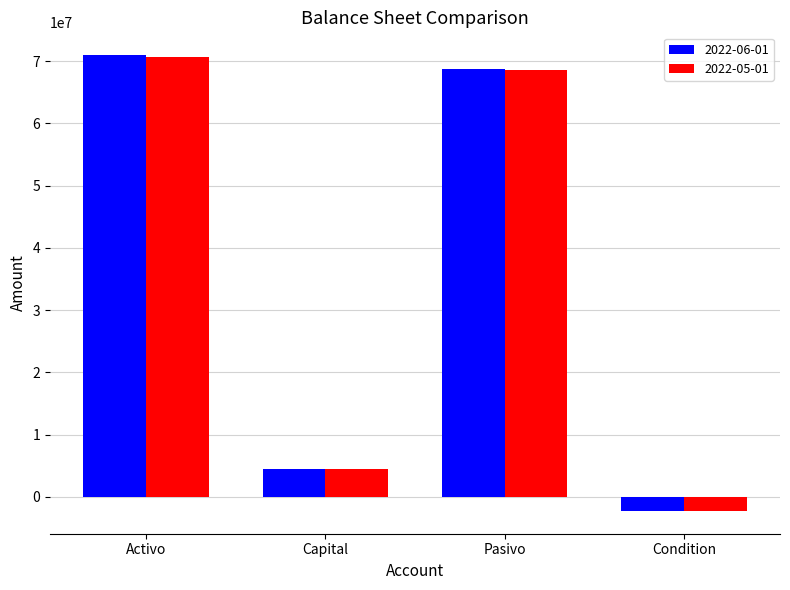

What is the minimum value for 2022-05-01?

-2285605.0